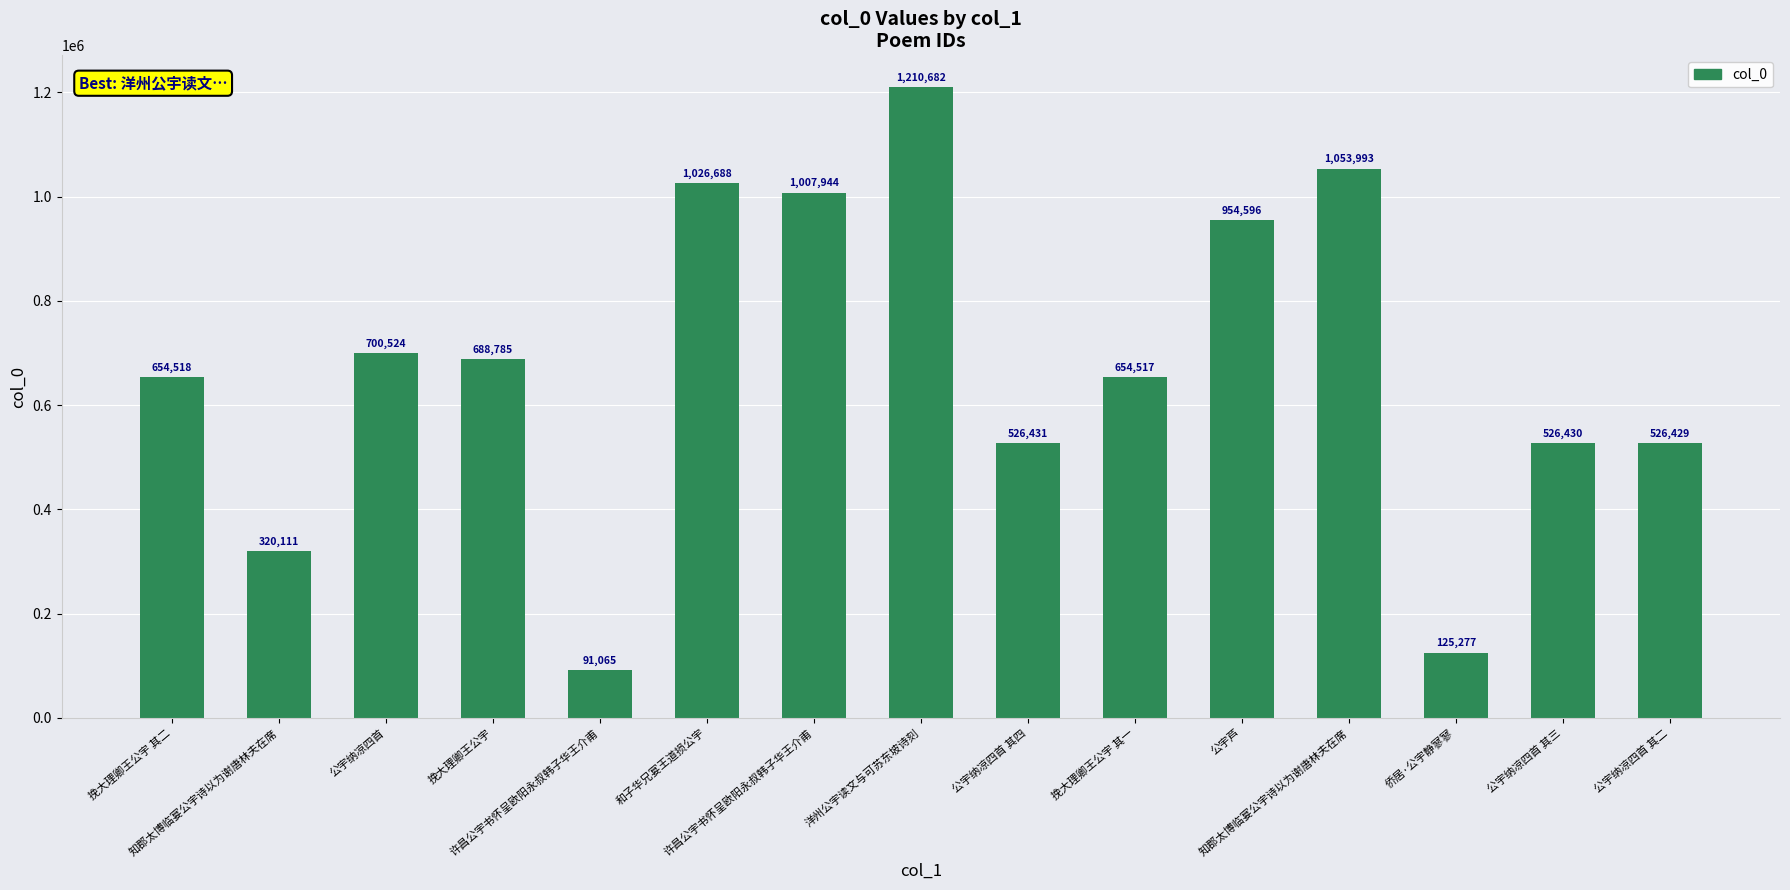

How many data points does each series have?

15